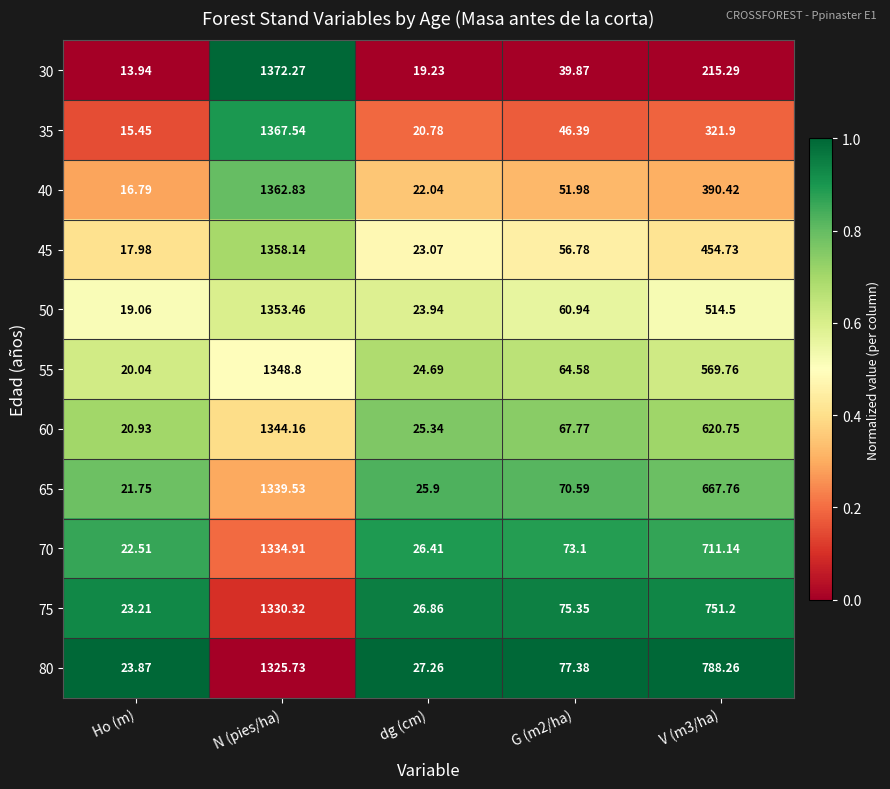

At which label does 60 first exceed 67?

N (pies/ha)